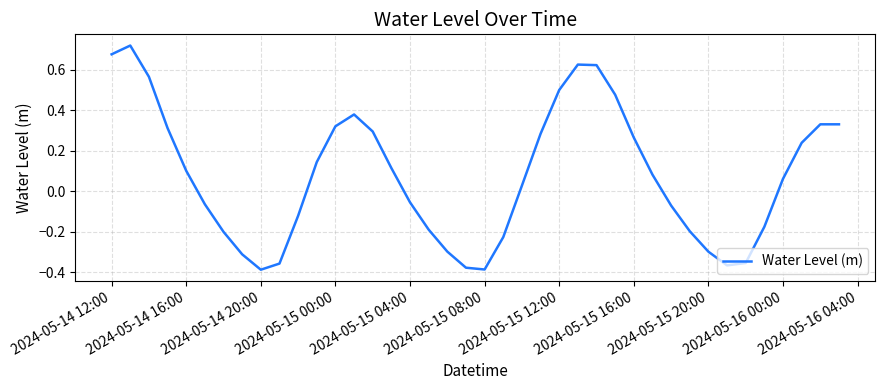

What is the difference between the maximum and minimum values?

1.1